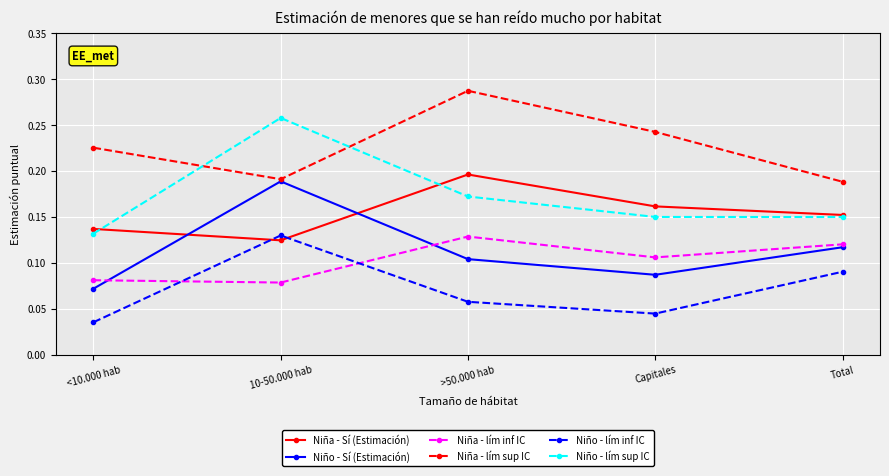

At how many categories does at least one series exceed 0?

5